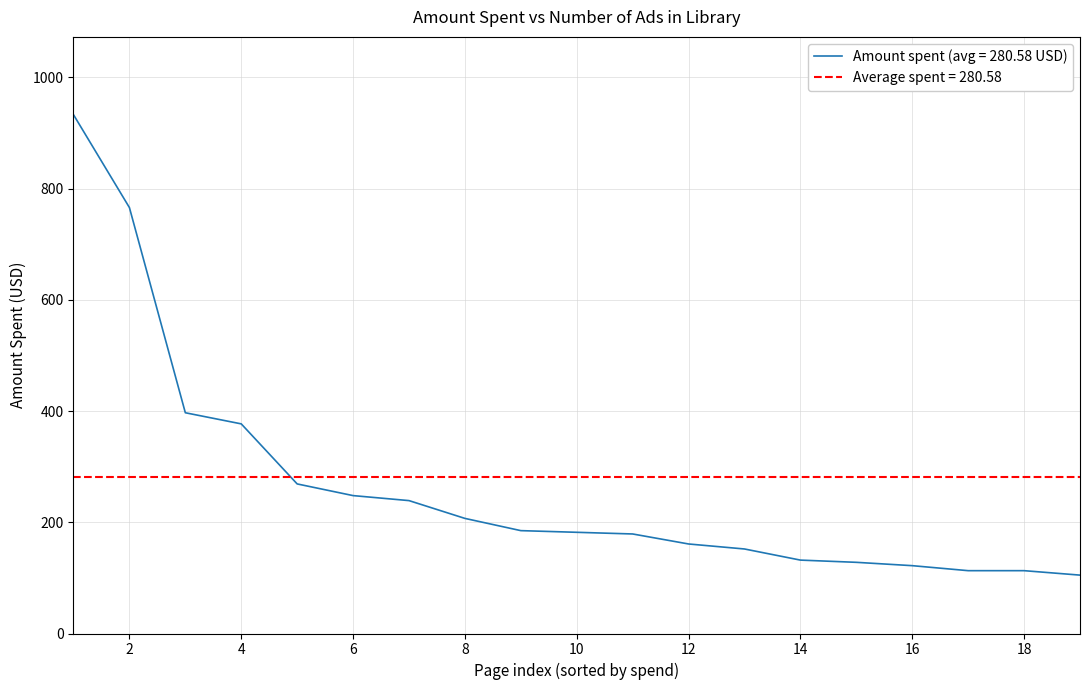

What is the lowest value of the Amount spent (avg = 280.58 USD) series?

105